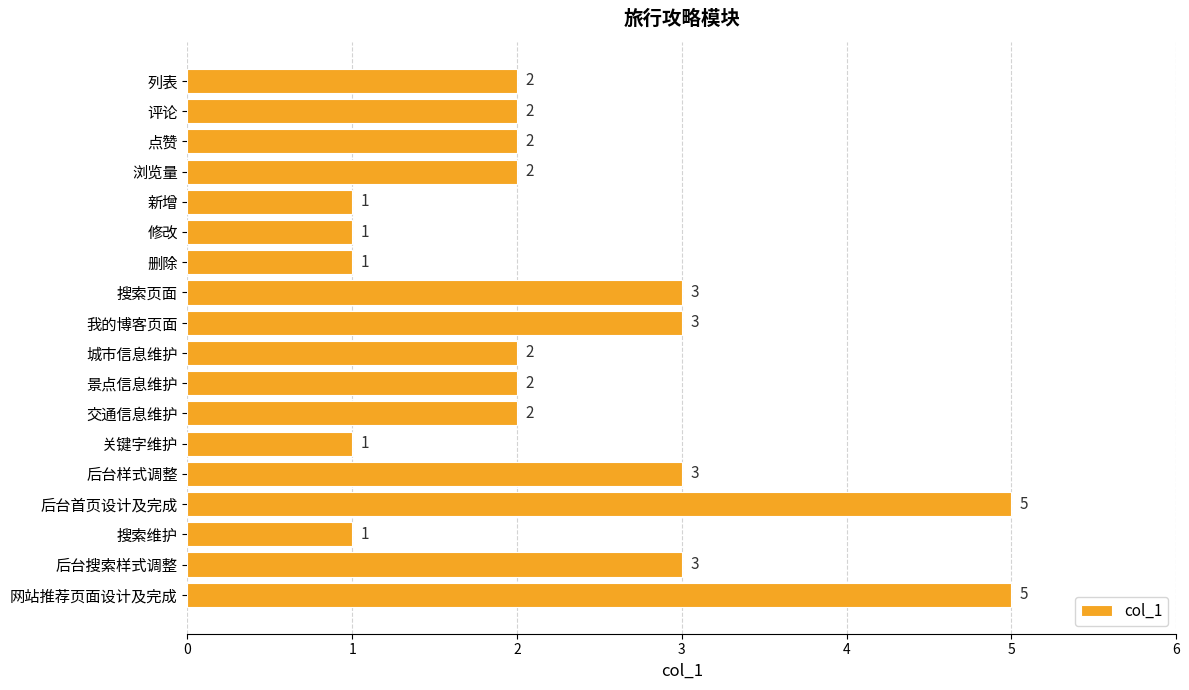

What is the greatest value displayed?

5